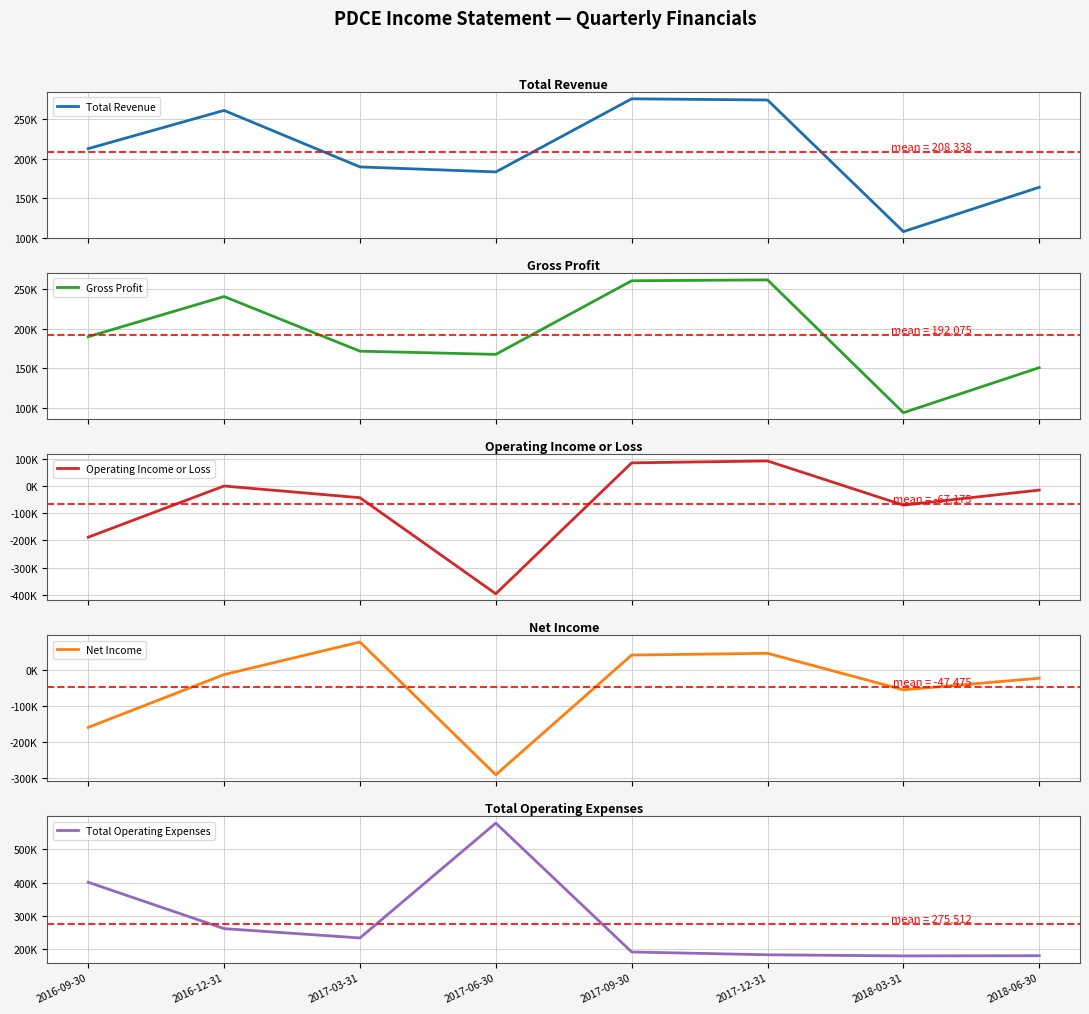

True or false: Total Operating Expenses has a value of 536810 at 2016-09-30.

False